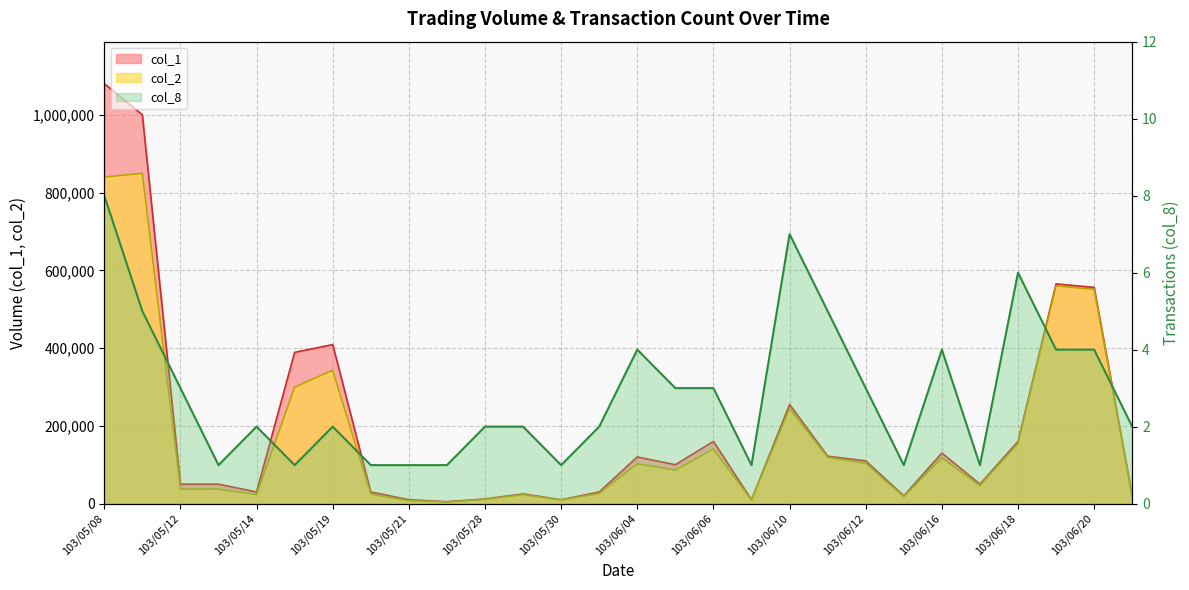

How many categories are shown in the chart?

28